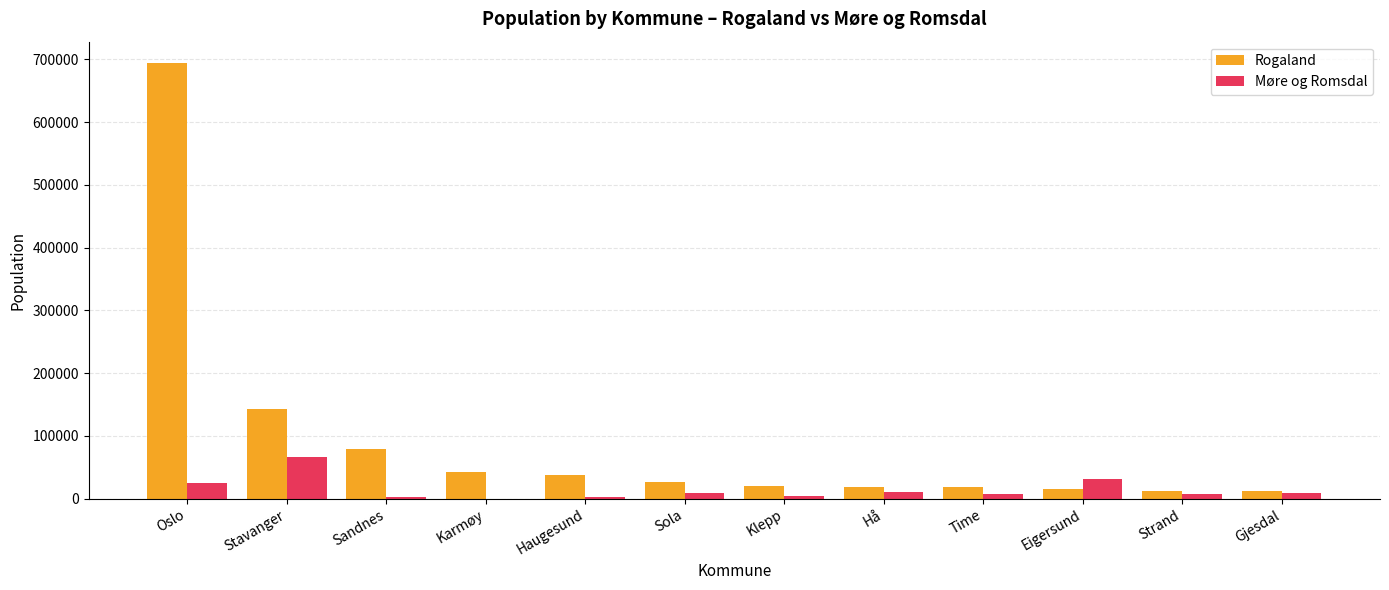

Which series has the largest range (max minus min)?

Rogaland